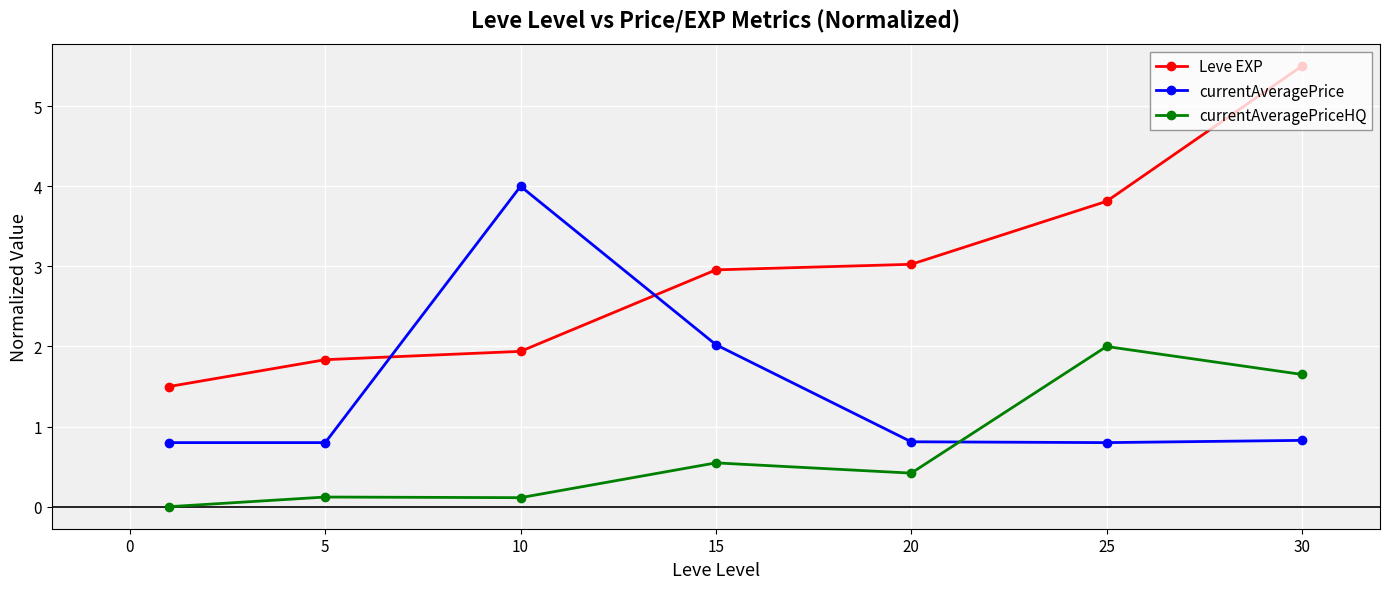

Which series has the widest spread of values?

Leve EXP